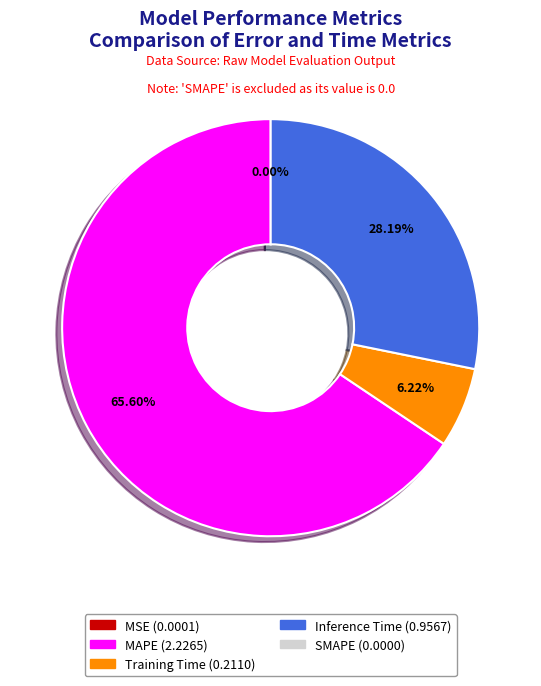

Is there any slice that represents more than half of the pie?

Yes